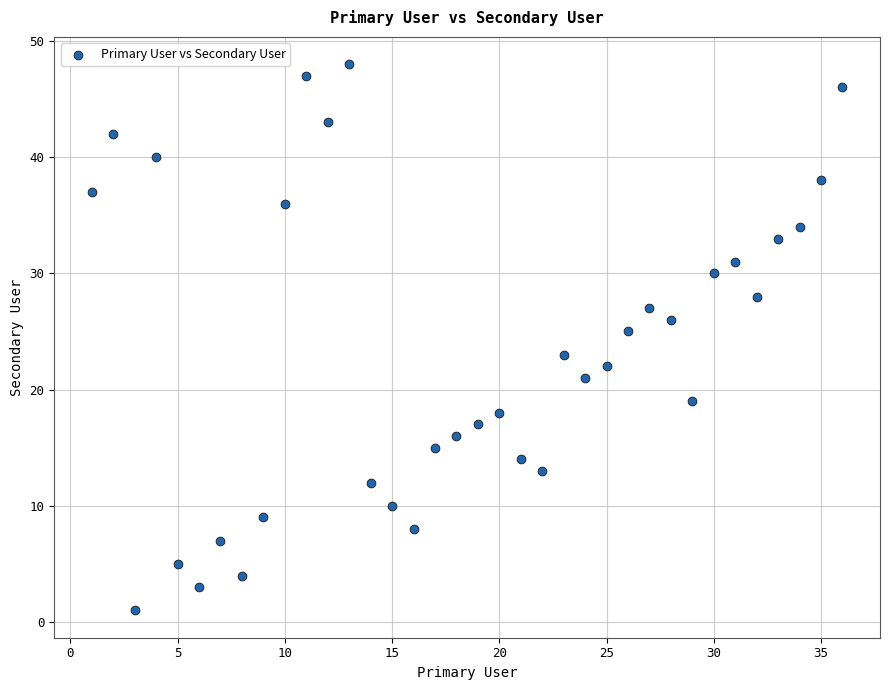

What is the range of Y values (max minus min)?

47